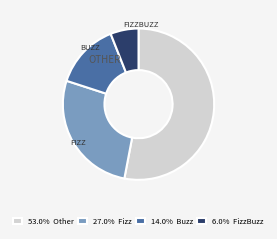

What is the ratio of the value at 27.0% Fizz to the value at 6.0% FizzBuzz?

4.5